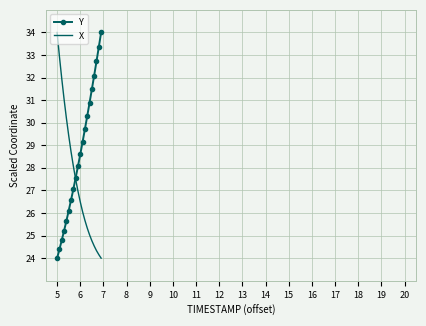

Reading left to right, what are all the values shown in this chart?

Y: 24.0	24.4	24.8	25.2	25.6	26.1	26.6	27.0	27.6	28.1	28.6	29.2	29.7	30.3	30.9	31.5	32.1	32.7	33.4	34.0
X: 34.0	32.9	32.0	31.0	30.2	29.4	28.7	28.1	27.5	27.0	26.5	26.1	25.7	25.3	25.0	24.8	24.5	24.3	24.2	24.0